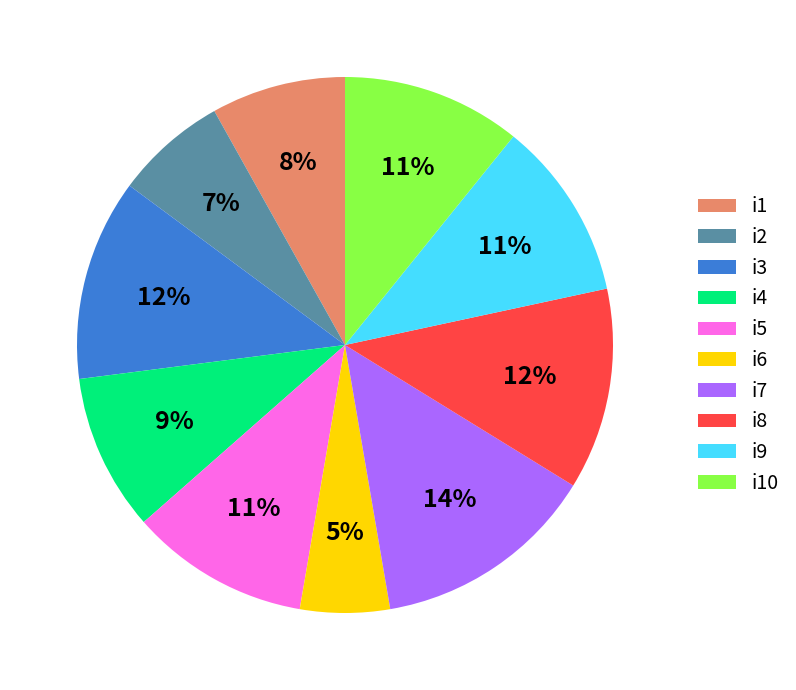

To the nearest percent, what percentage of the pie is i6?

5%